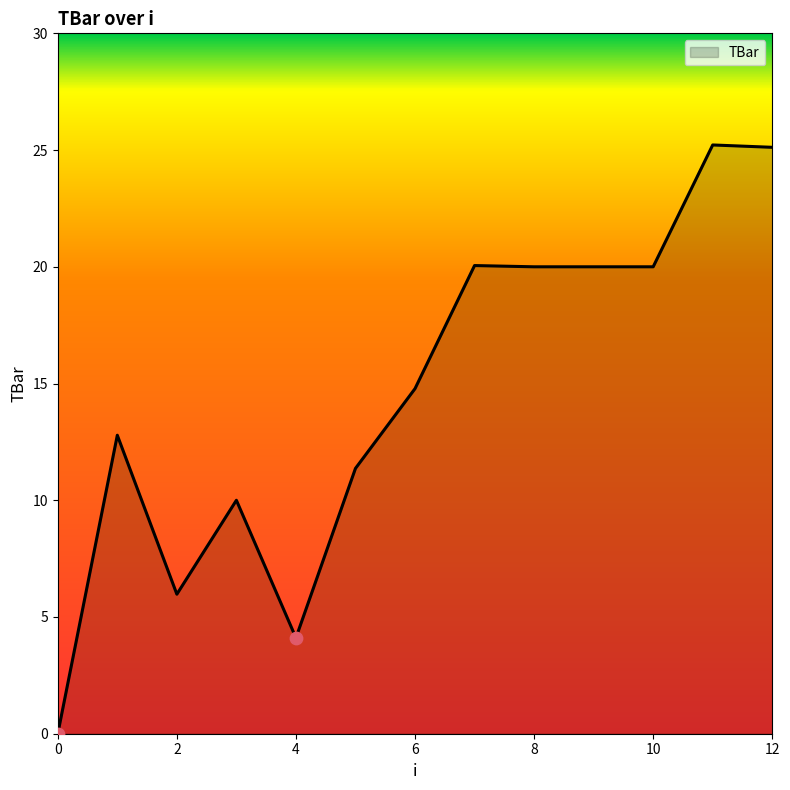

What is the greatest value displayed?

25.2